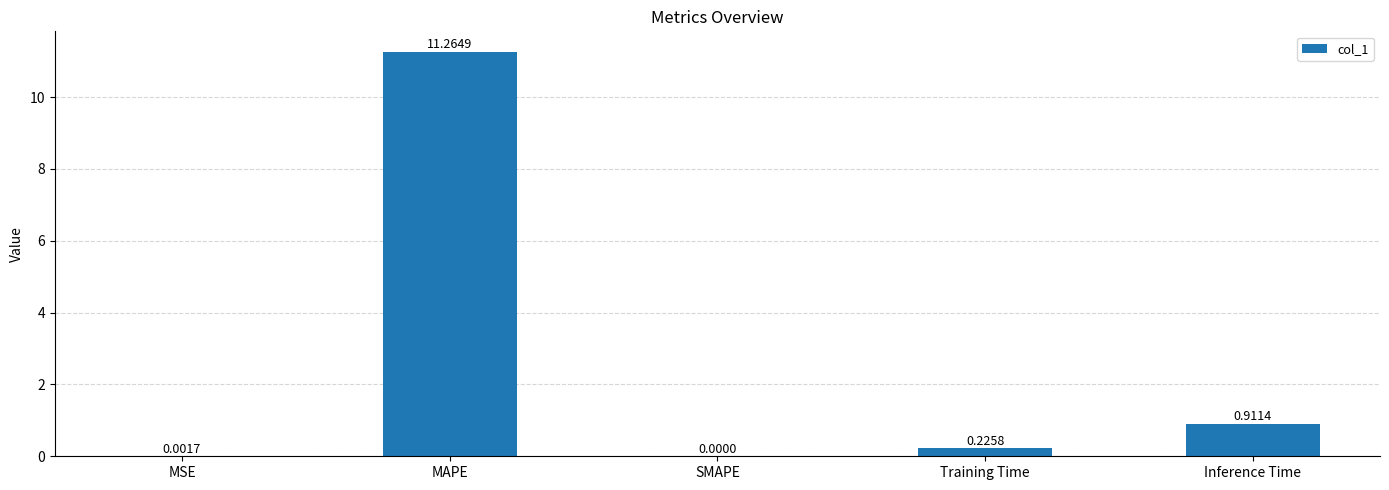

Which has a higher value, Training Time or Inference Time?

Inference Time